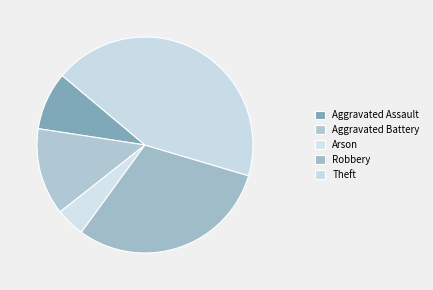

The Arson slice represents 19% of the pie. True or false?

False